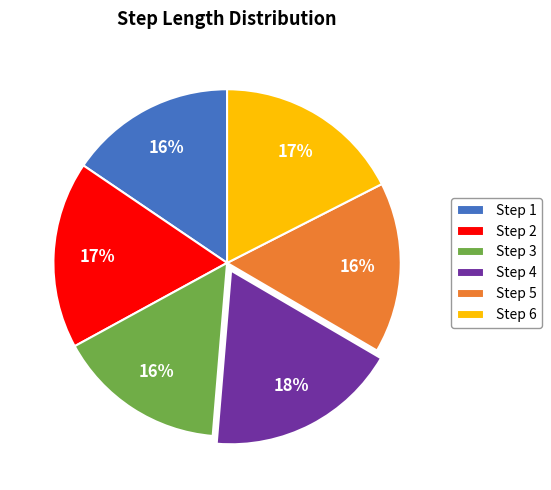

The Step 6 slice represents 17% of the pie. True or false?

True